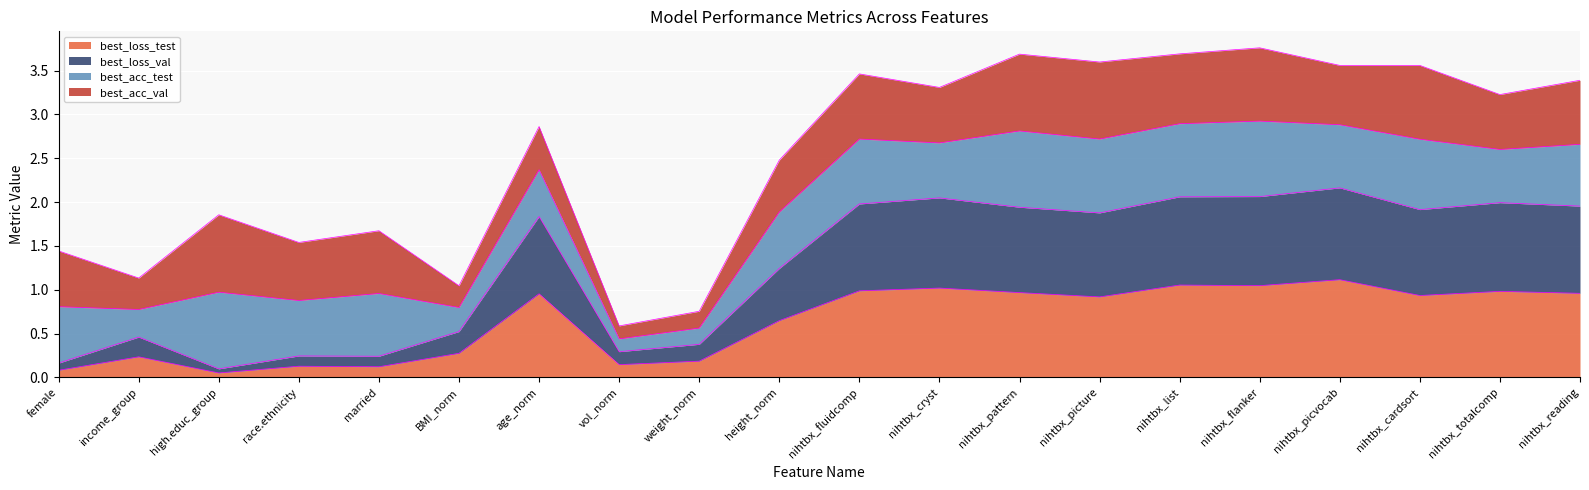

Rank the categories by best_loss_val value from highest to lowest.

nihtbx_picvocab, nihtbx_flanker, nihtbx_list, nihtbx_cryst, nihtbx_totalcomp, nihtbx_fluidcomp, nihtbx_reading, nihtbx_pattern, nihtbx_cardsort, nihtbx_picture, age_norm, height_norm, BMI_norm, income_group, weight_norm, vol_norm, race.ethnicity, married, female, high.educ_group